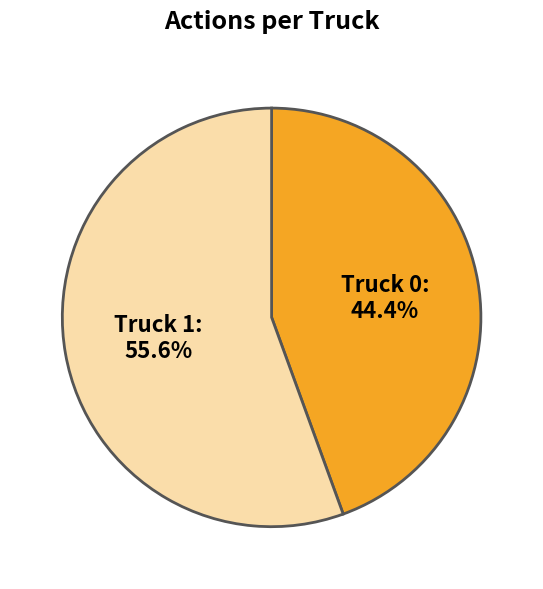

Is it true that Truck 0 is 44% of the pie?

True